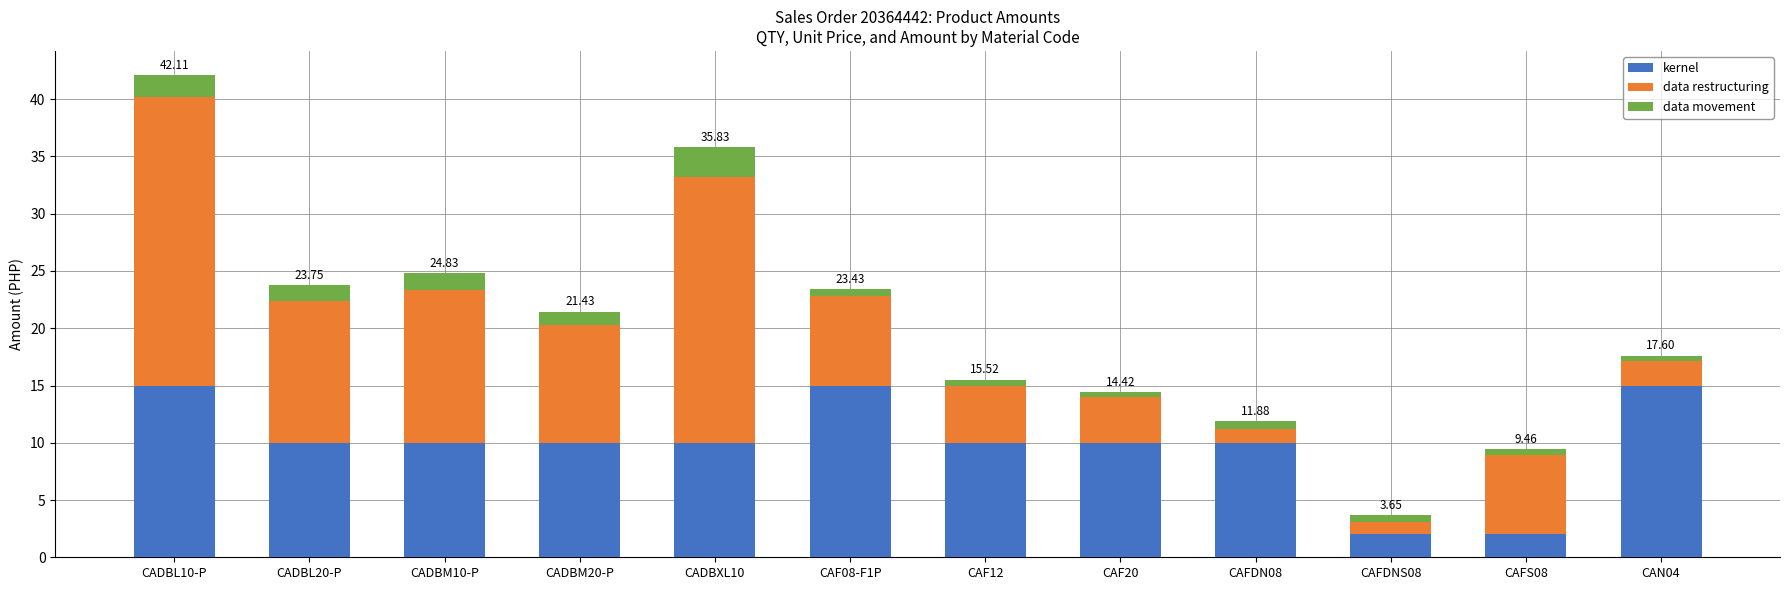

What are all the series names shown in the legend?

kernel, data restructuring, data movement